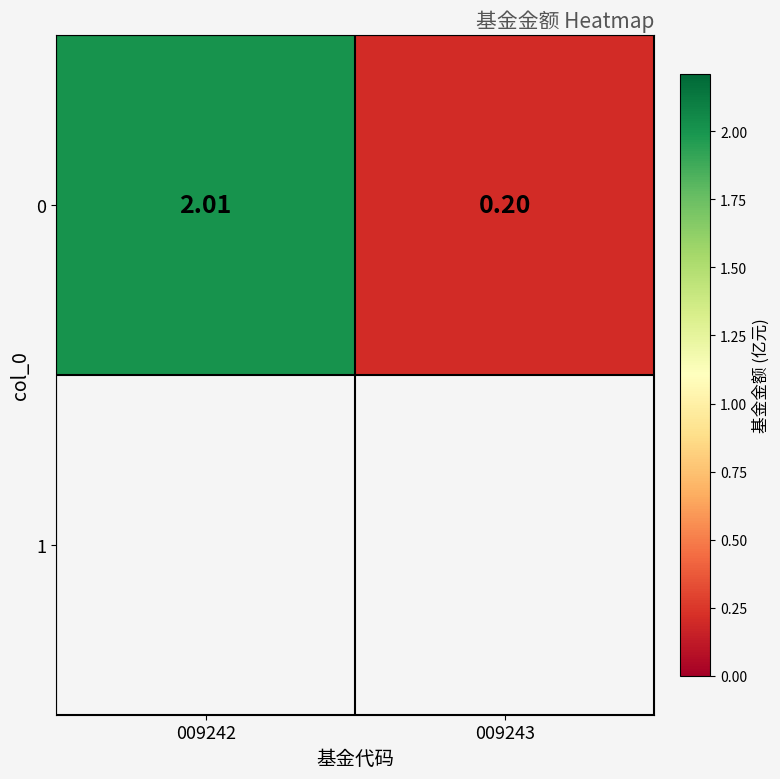

List the labels in order of value, largest first.

009242, 009243